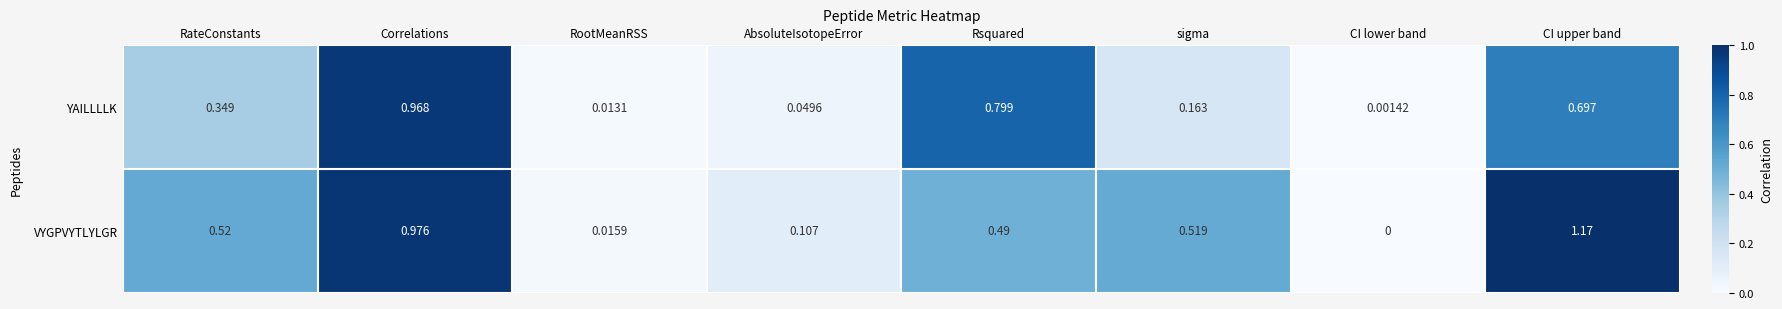

At Rsquared, list the series in order from largest to smallest.

YAILLLLK, VYGPVYTLYLGR